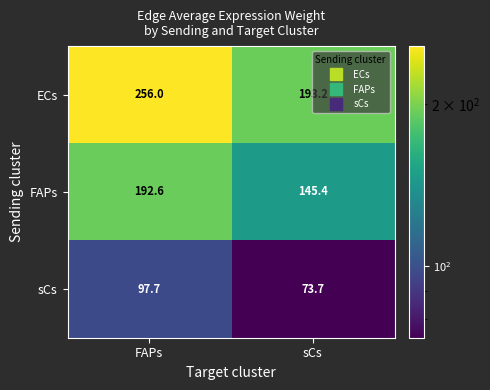

At FAPs, list the series in order from largest to smallest.

ECs, FAPs, sCs